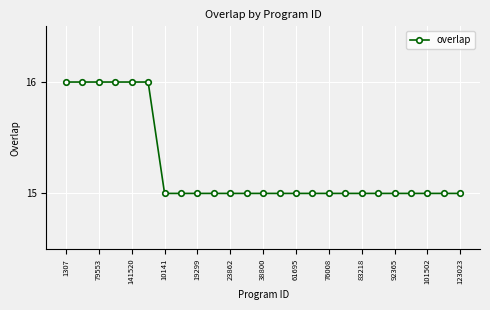

What is the average value?

15